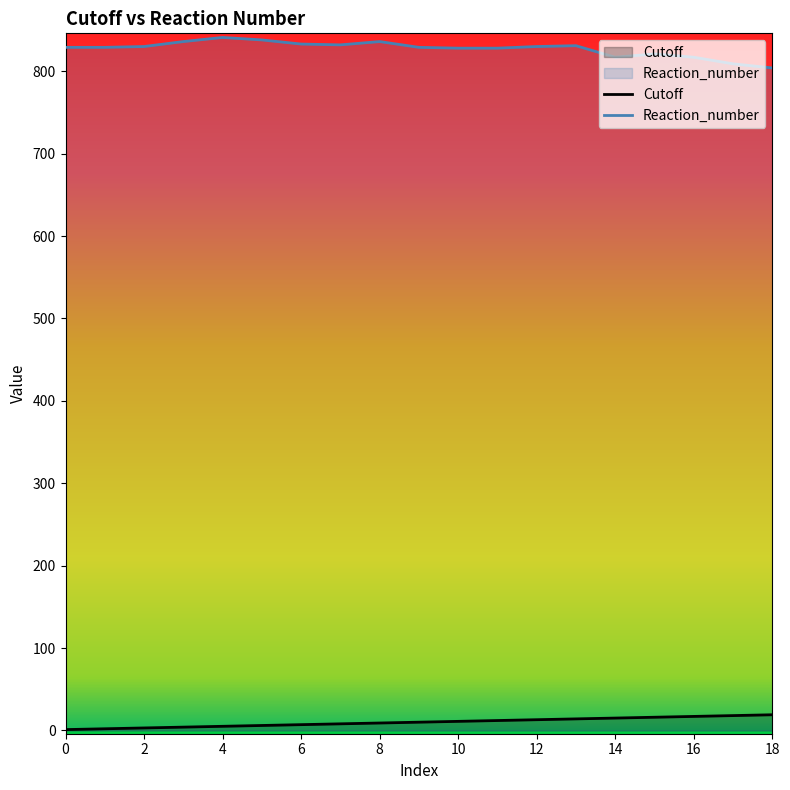

How many distinct data groups are displayed?

2